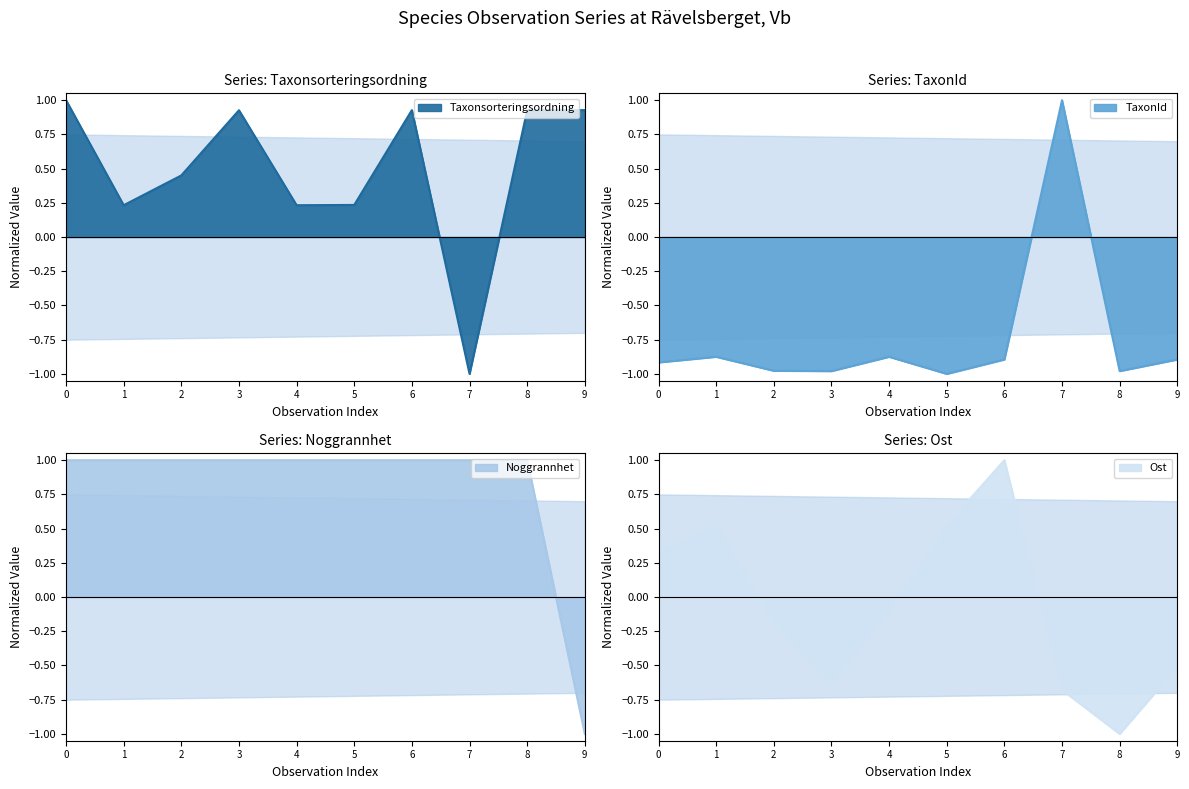

What is the smallest value displayed?

-1.0